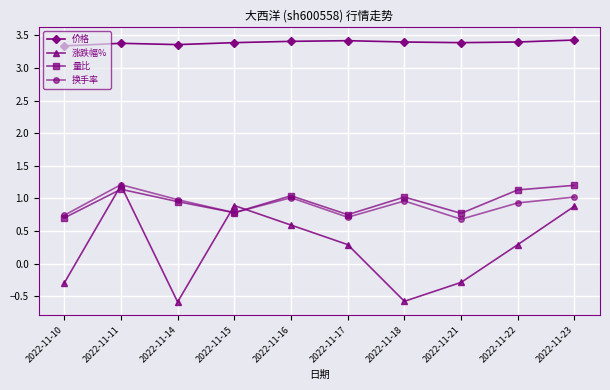

What is the difference between the highest and lowest values at 2022-11-18?

4.0